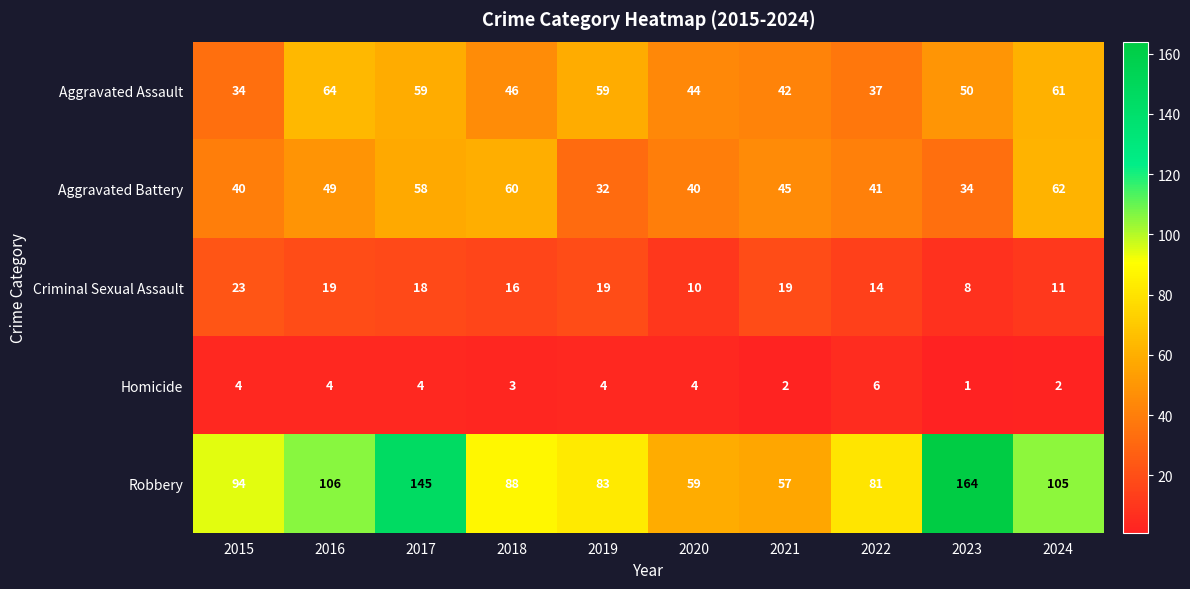

What is the sum of the Aggravated Assault values at 2018 and 2023?

96